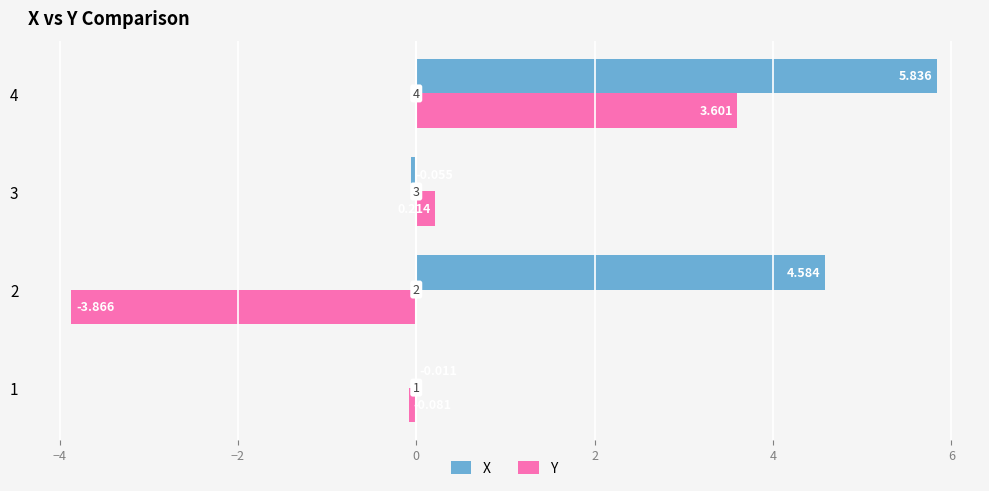

Which series has the largest total across all categories?

X